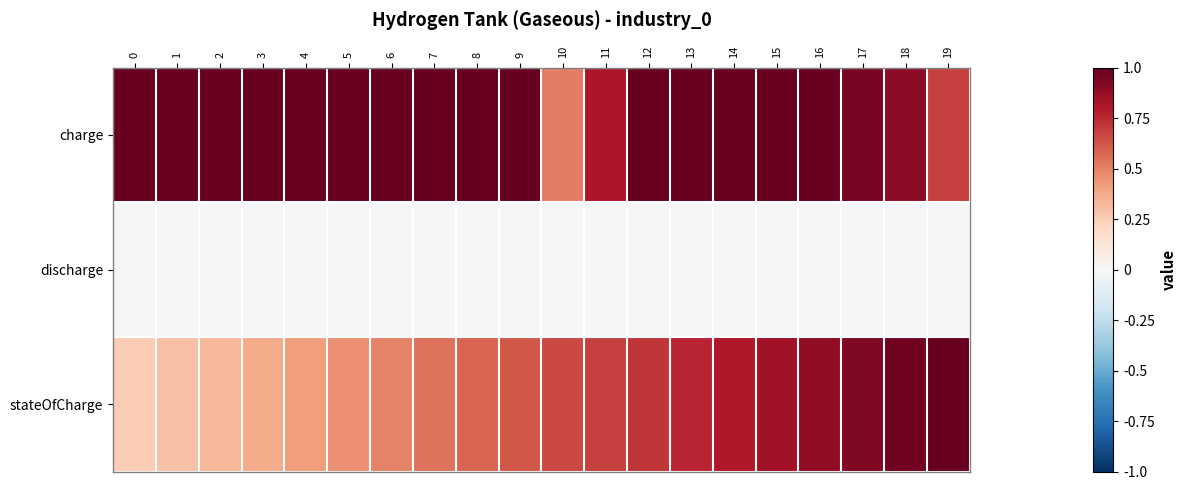

How many series are shown in this chart?

3